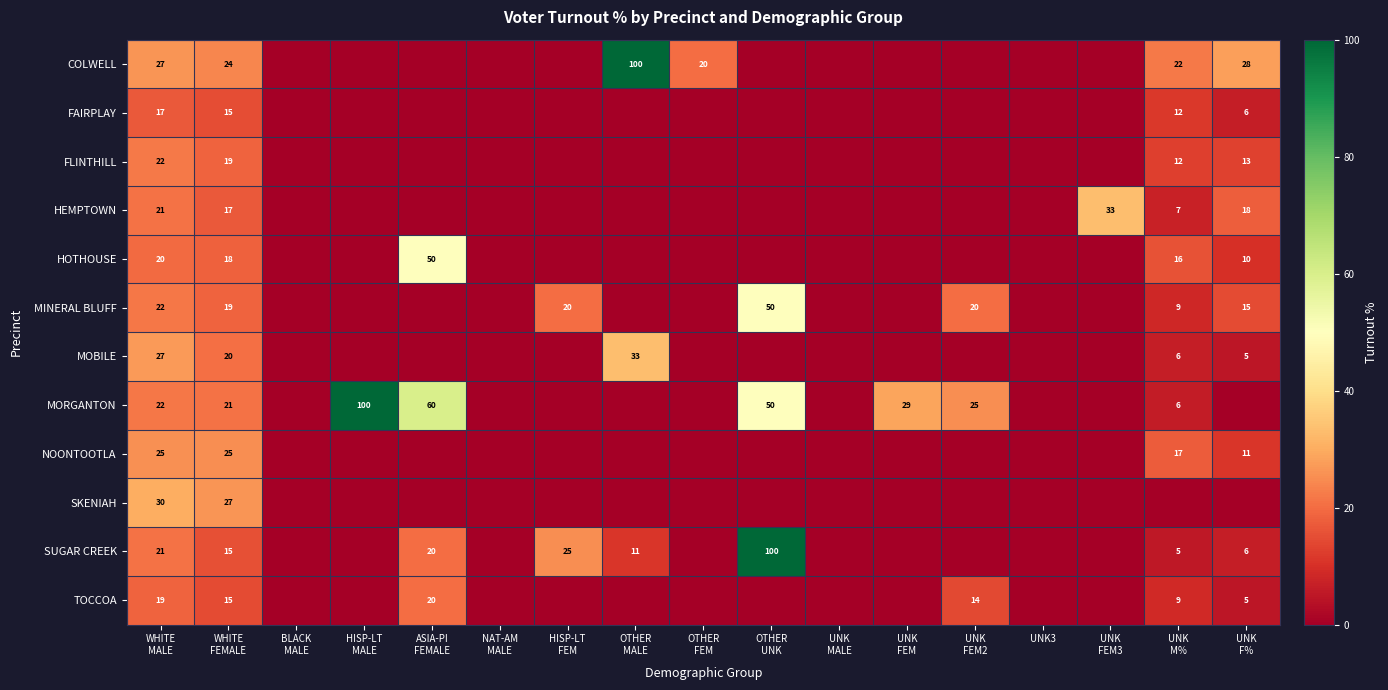

What is the difference between the second highest and second lowest values in the SKENIAH series?

26.6